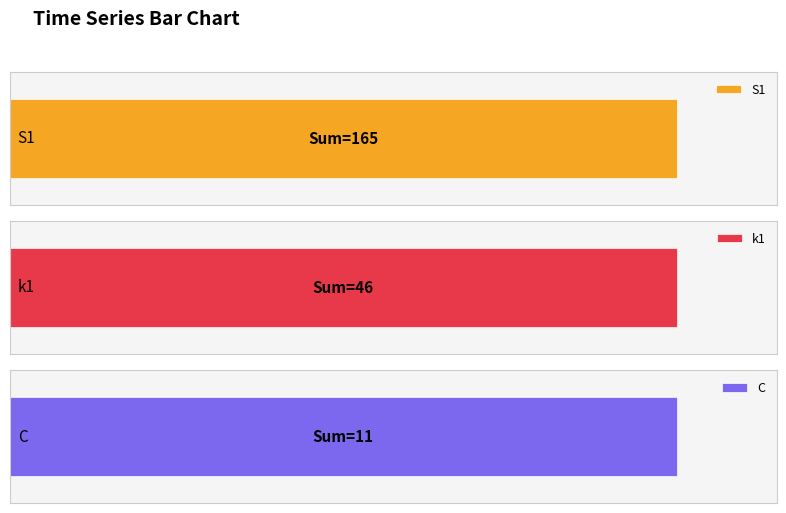

What is the highest value of the S1 series?

30.0